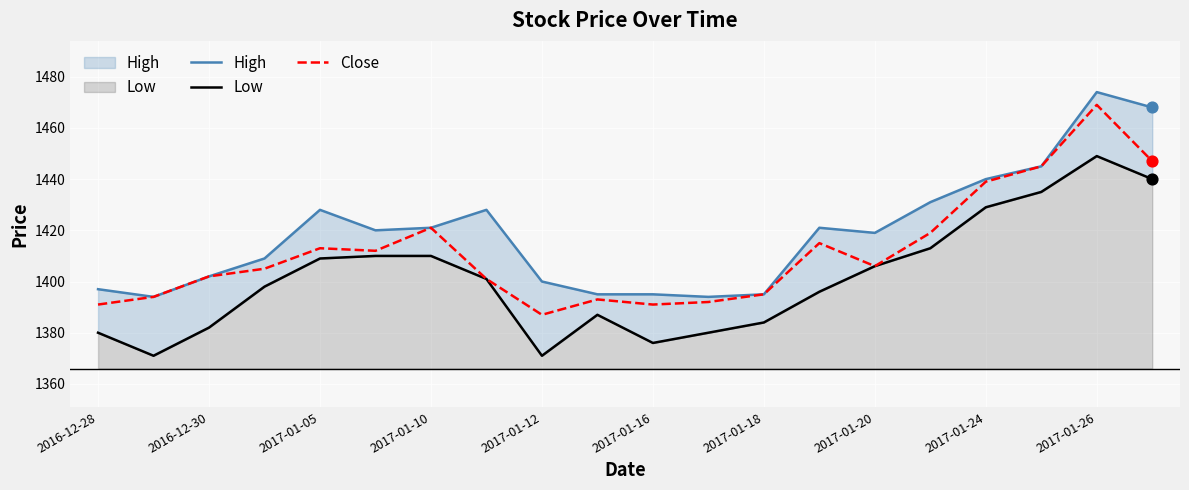

Which series reaches the minimum Y coordinate?

Low